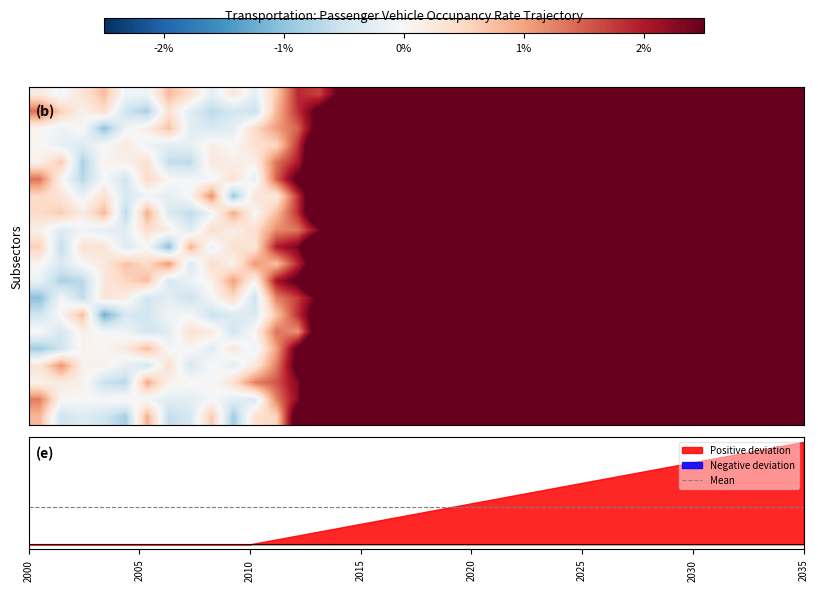

Which category has the highest value across all series?

35